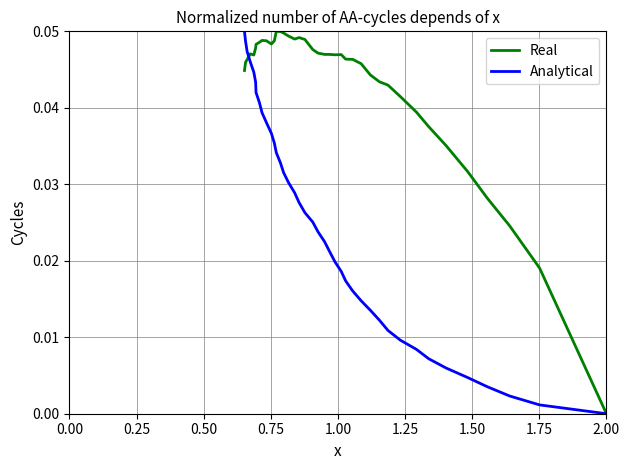

How many positive values does the Analytical series have?

39